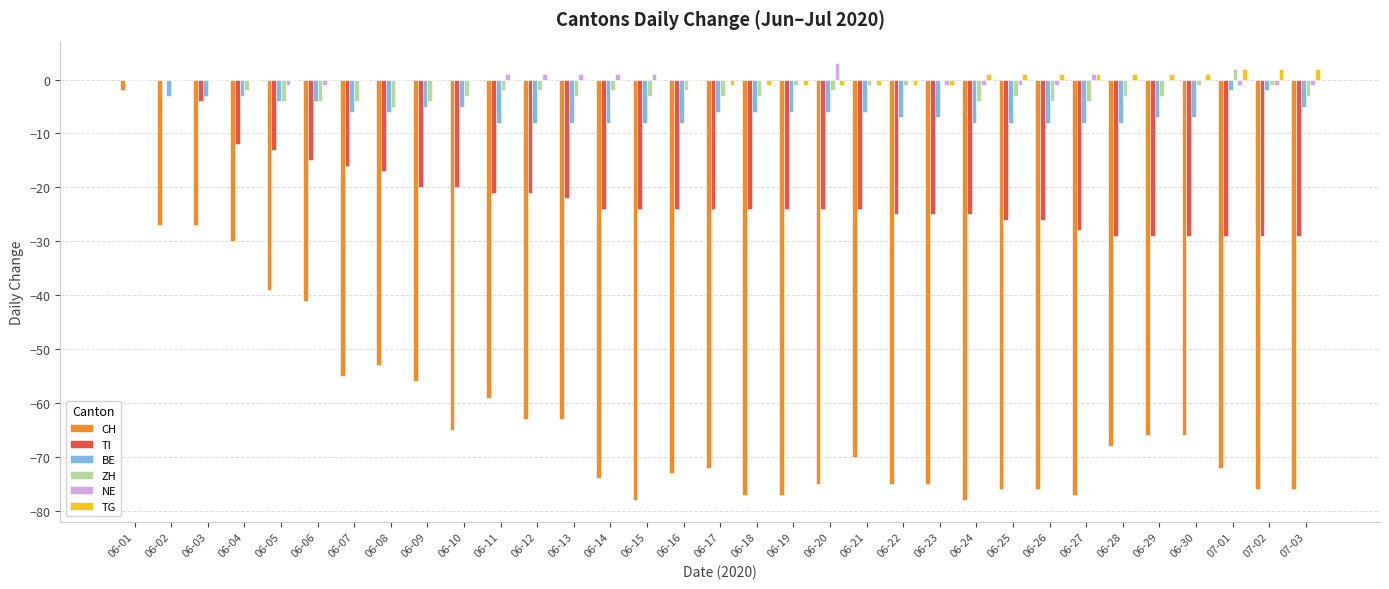

How many BE values are between -8 and -5?

25